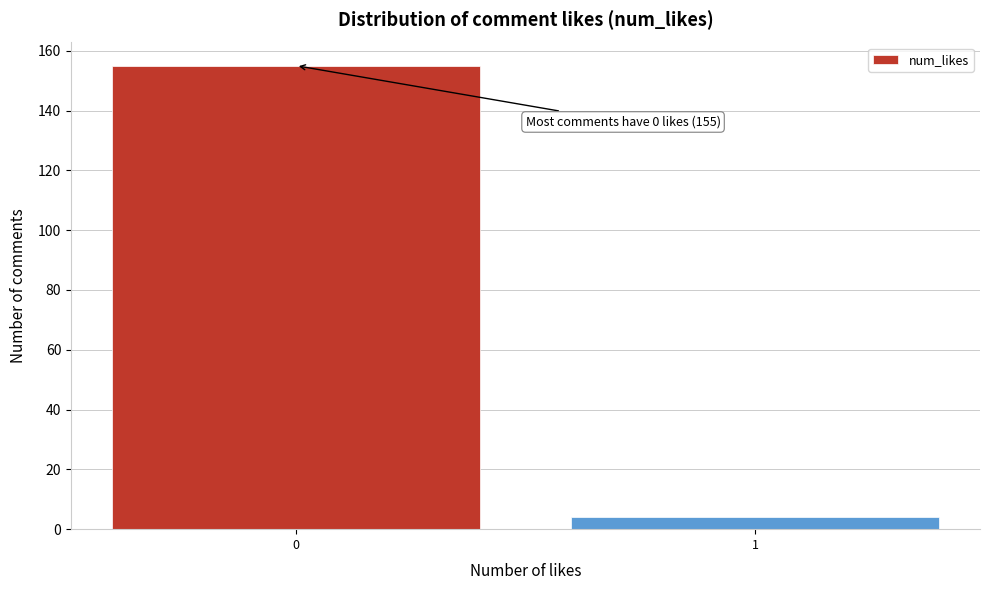

Reading left to right, list all the values displayed in this chart.

155	4